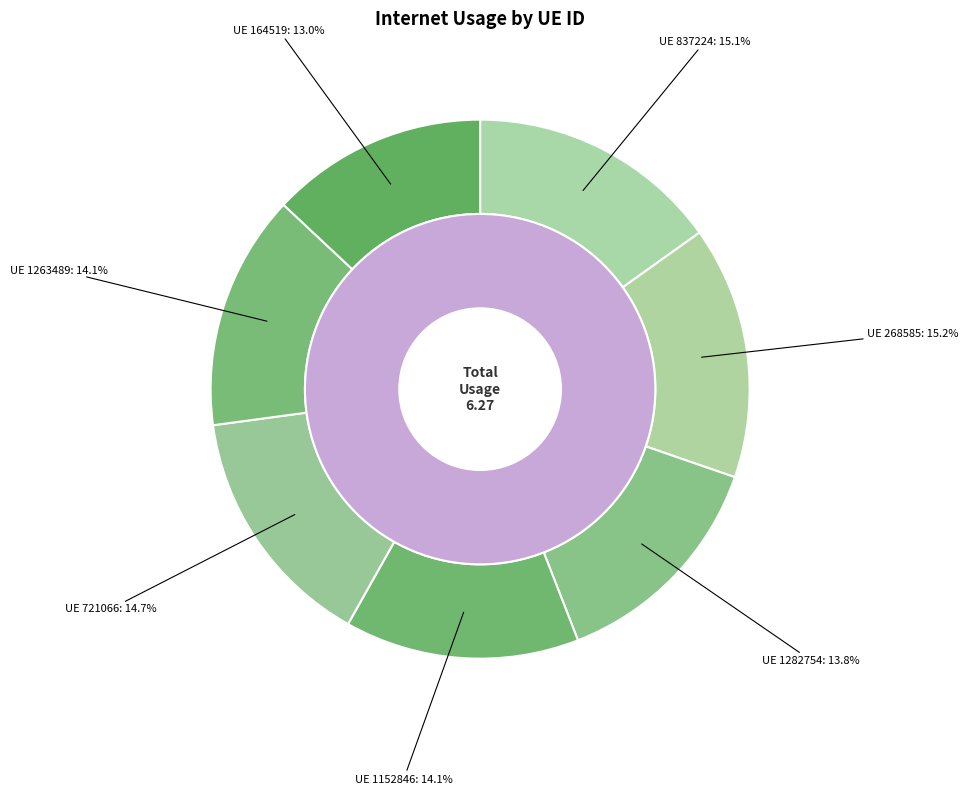

Is 1282754 the majority of the pie?

No